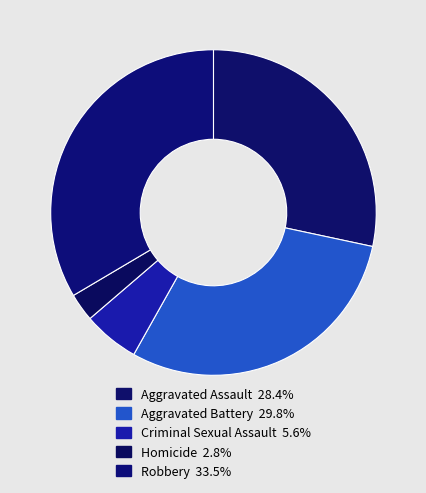

The Criminal Sexual Assault slice represents 6% of the pie. True or false?

True